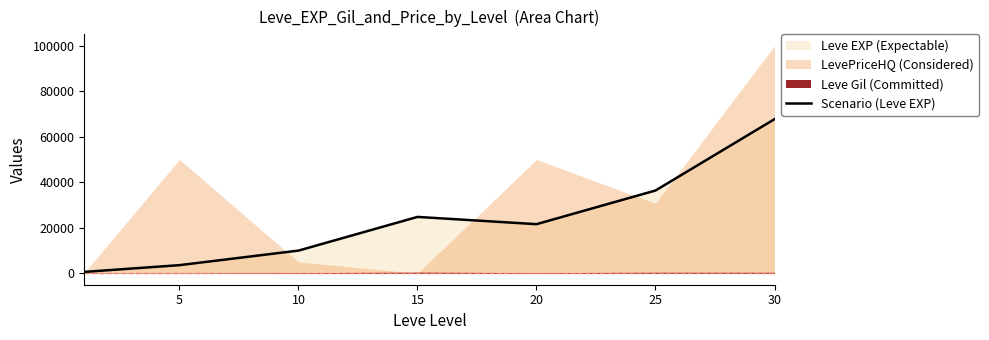

What is the sum of all values?

164730